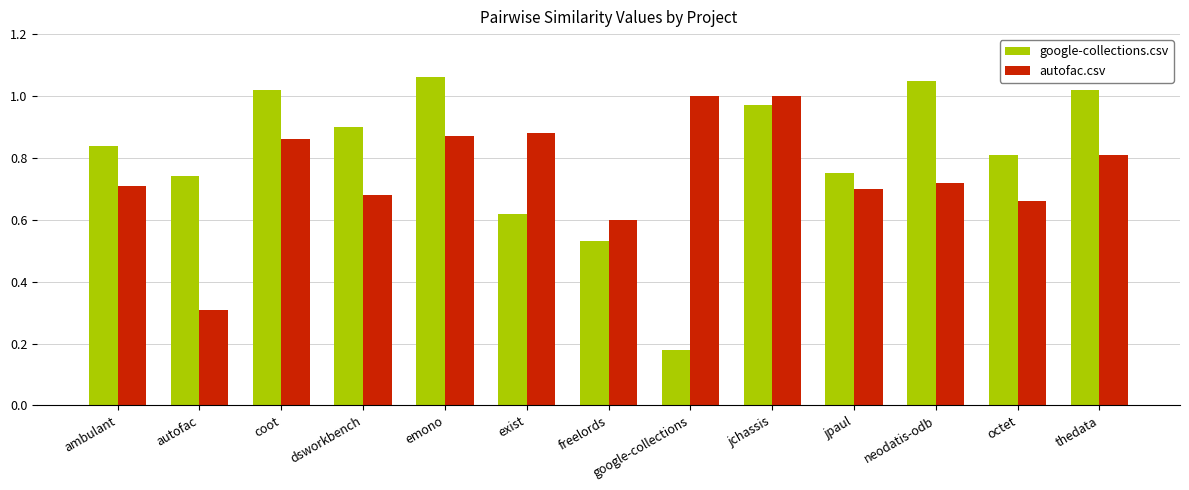

What is the sum of all autofac.csv values?

9.8